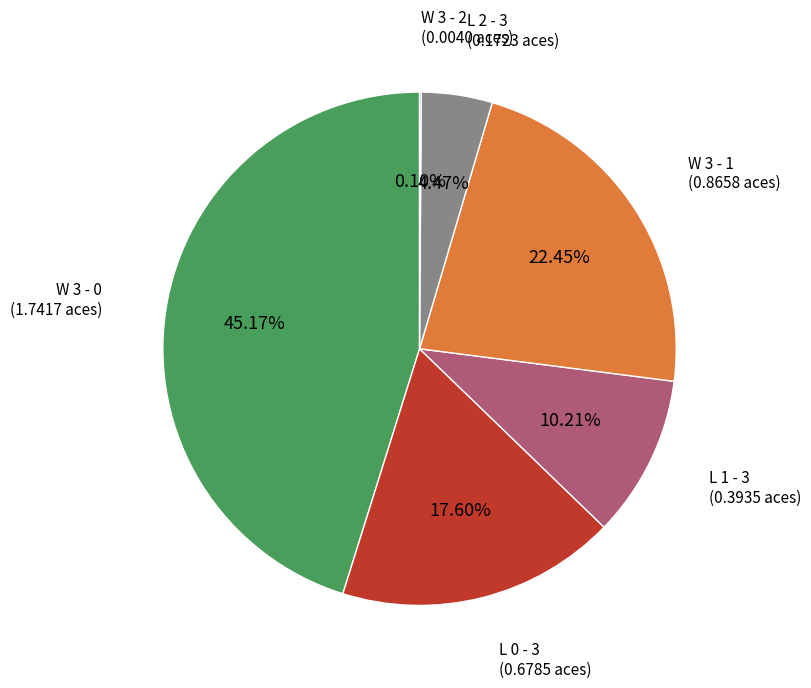

Is there any slice that represents more than half of the pie?

No